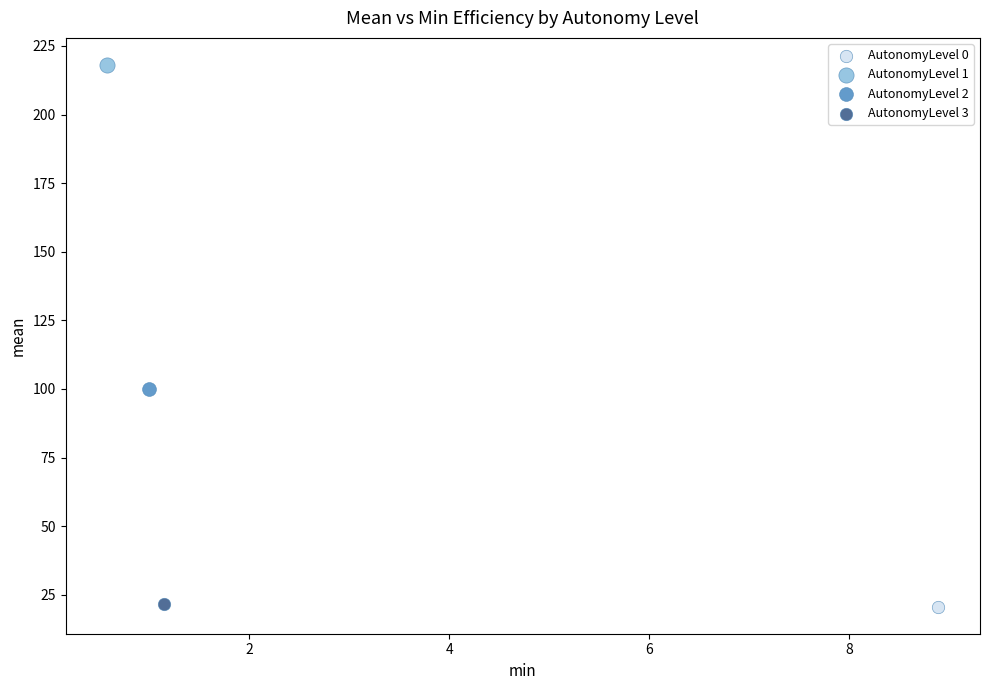

What are all the series names shown in the legend?

AutonomyLevel 0, AutonomyLevel 1, AutonomyLevel 2, AutonomyLevel 3